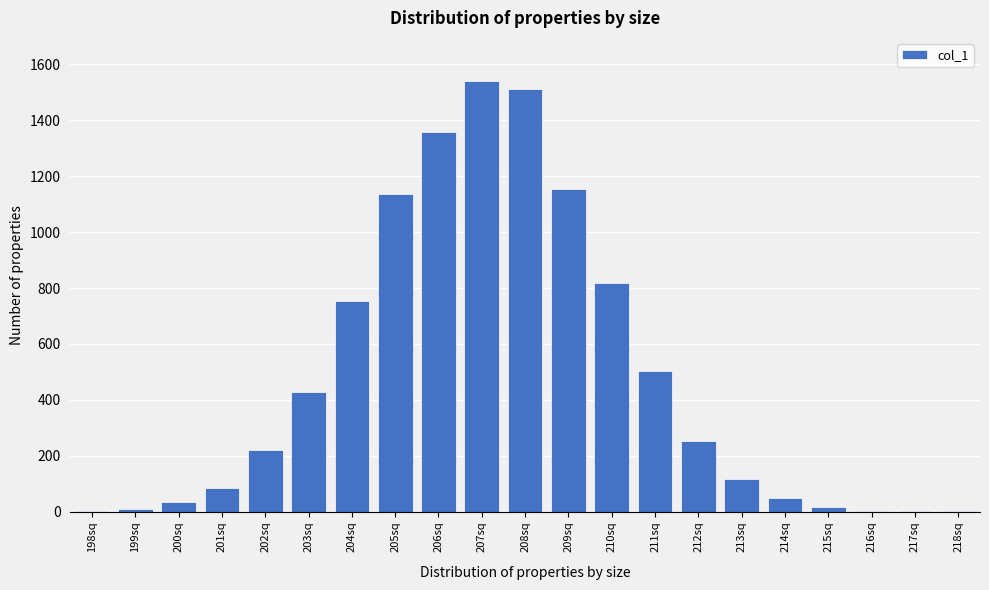

Is it true that the value at 210sq is 818?

True